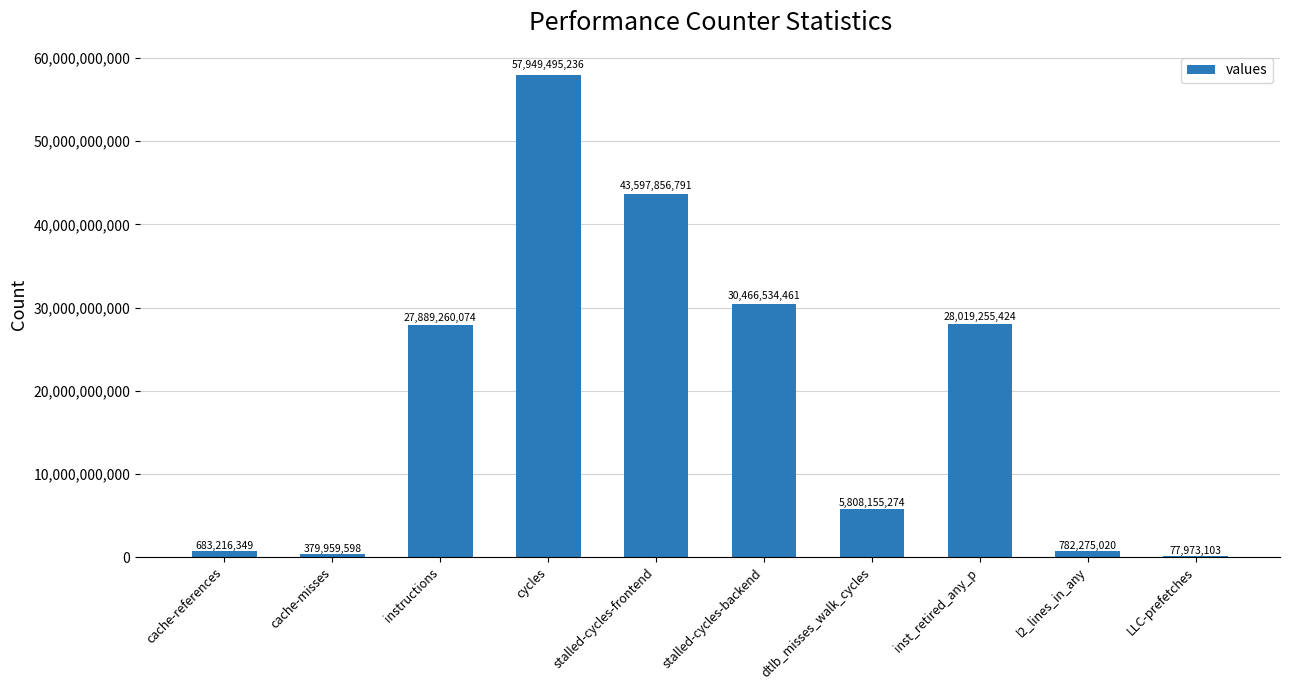

Approximately how many times larger is the value at cache-references compared to LLC-prefetches?

8.8